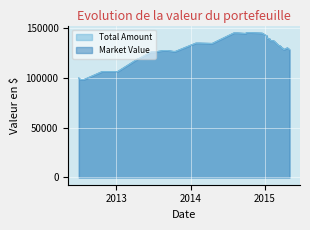

What is the lowest value of the Total Amount series?

98478.0